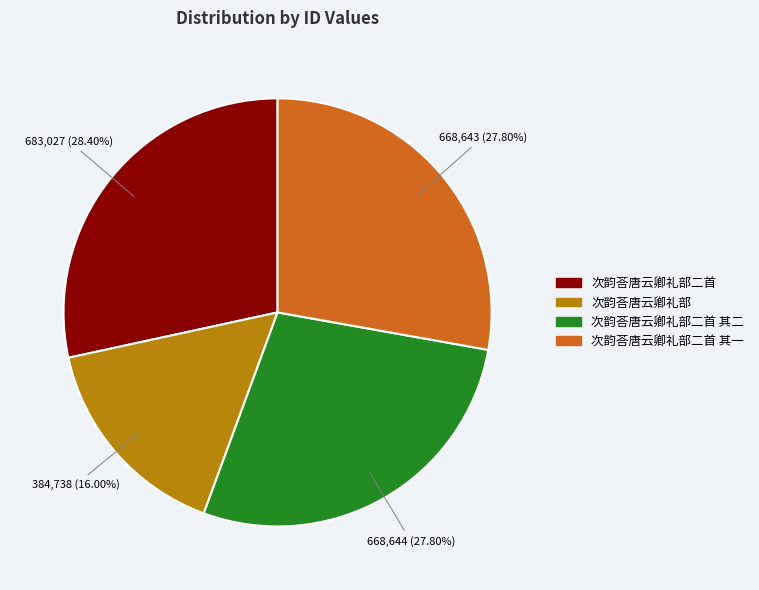

Is there a majority slice in this chart?

No